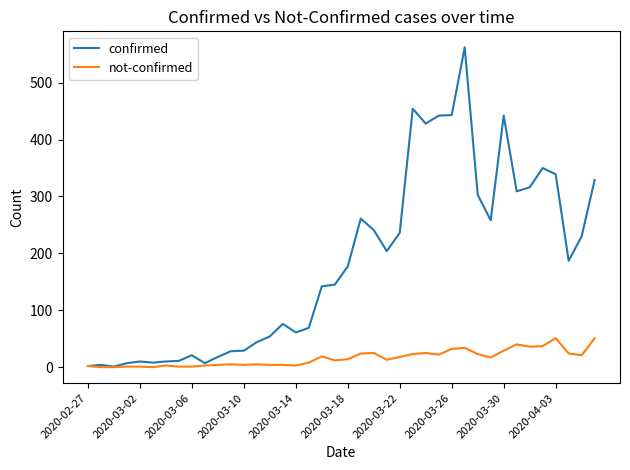

What is the greatest value displayed?

562